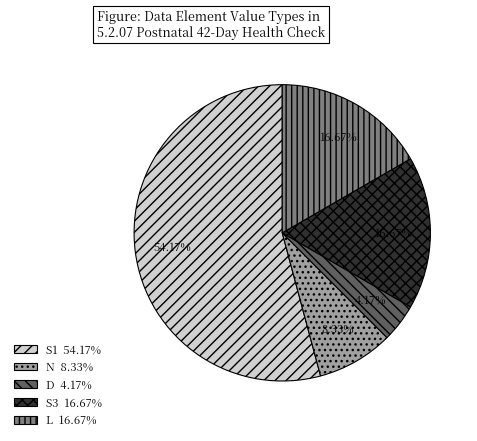

Does any single category account for the majority?

Yes